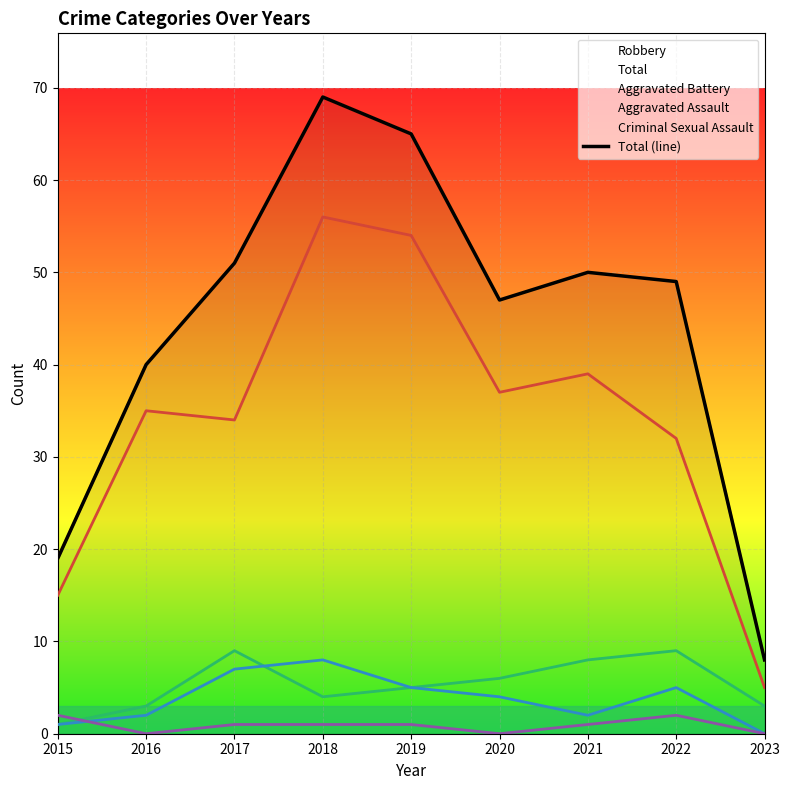

Reading right to left, list all the values displayed in this chart.

2023=8	2022=49	2021=50	2020=47	2019=65	2018=69	2017=51	2016=40	2015=19